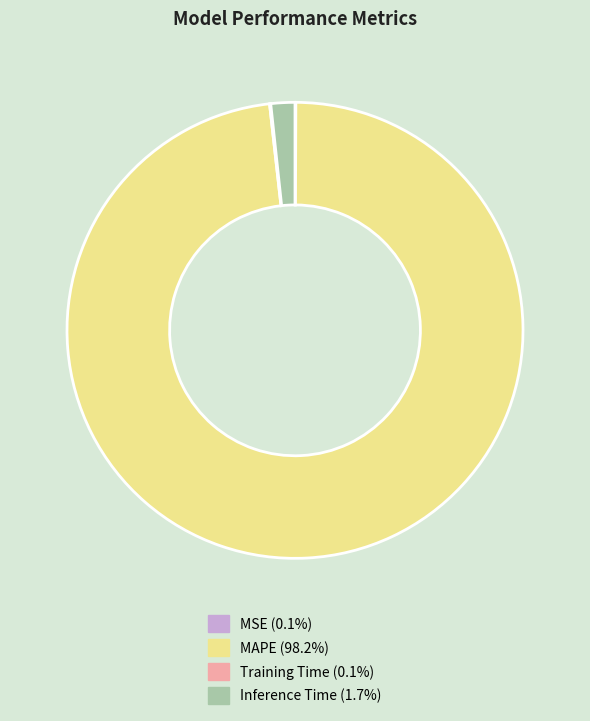

Does MAPE (98.2%) represent more than half of the total?

Yes